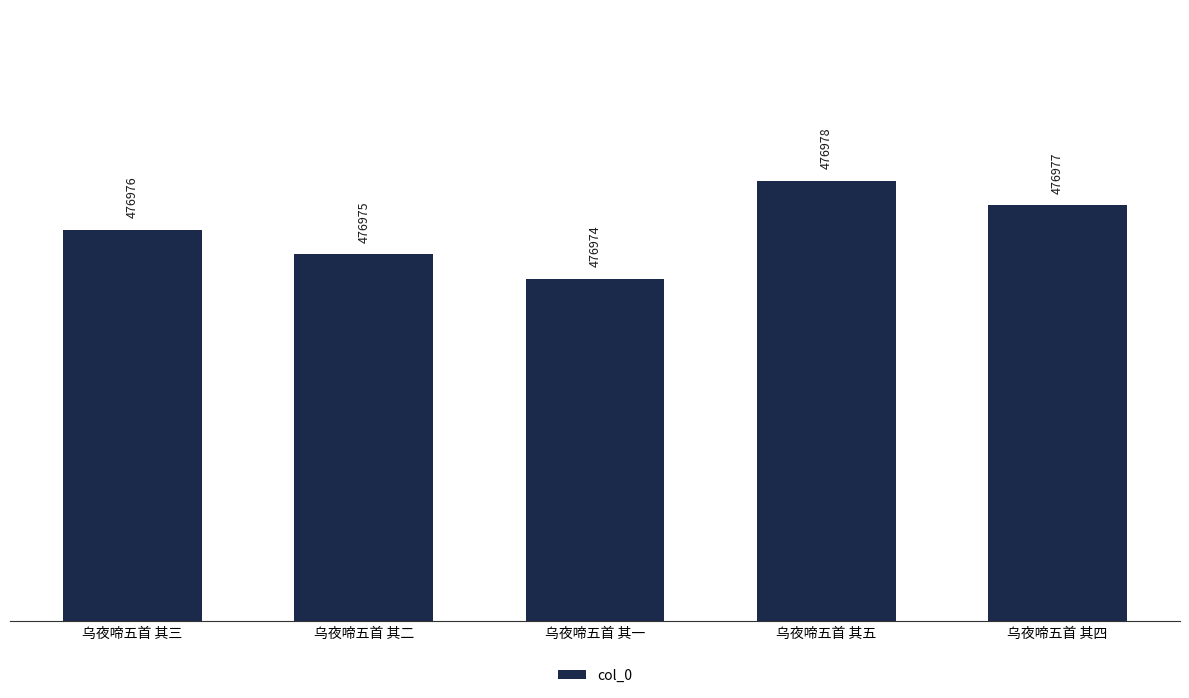

Does the chart contain any negative values?

No